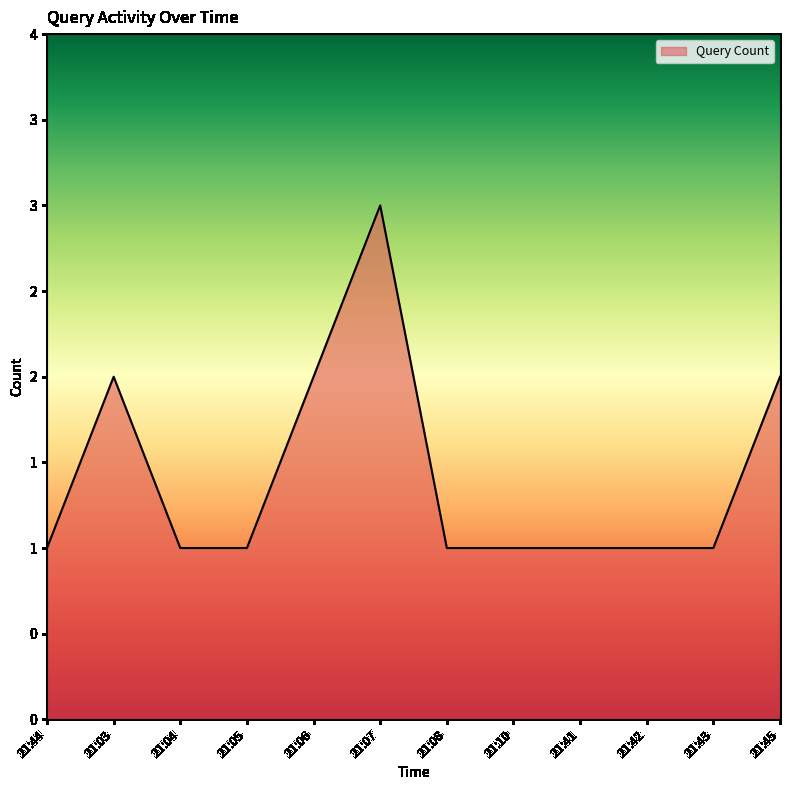

What is the value of the 6th point from the left?

3